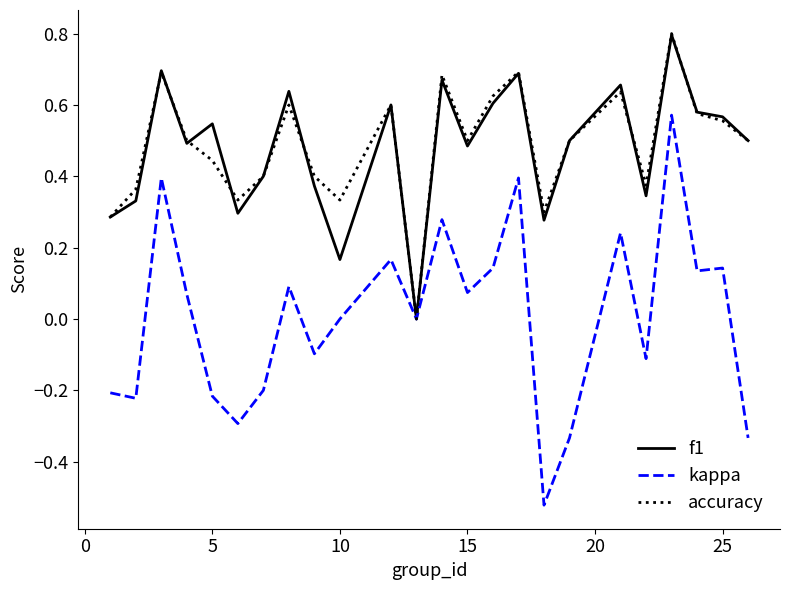

Which series has the largest range (max minus min)?

kappa